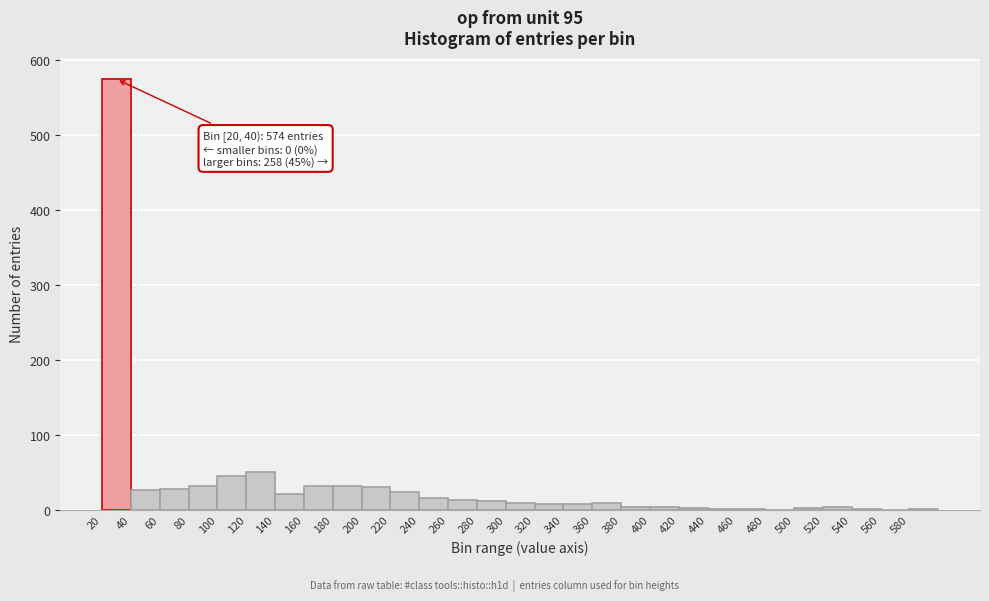

Over which range of the x-axis is the bar tallest?

20 to 40